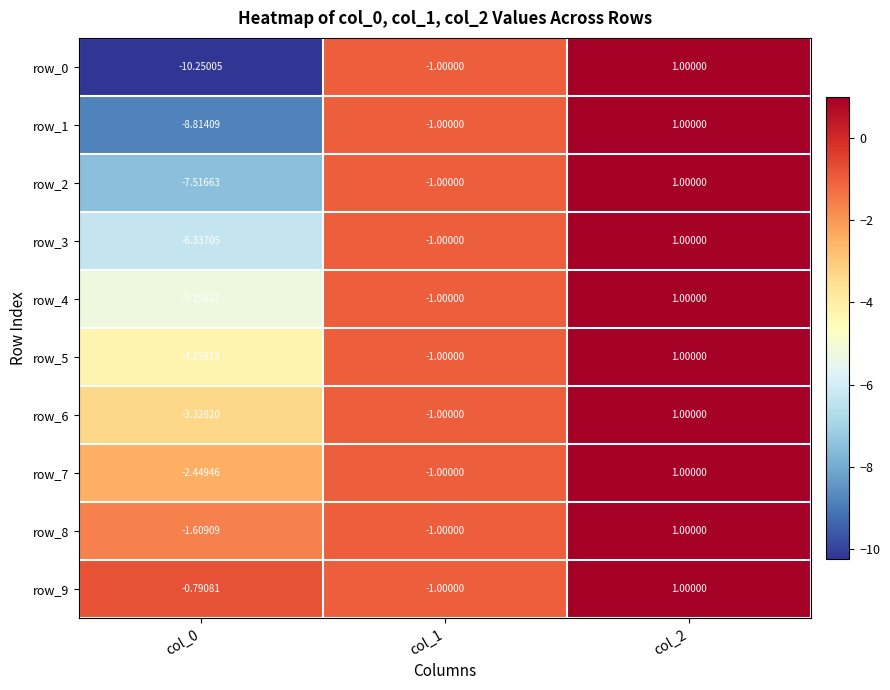

List the labels in order of row_0 value, largest first.

col_2, col_1, col_0